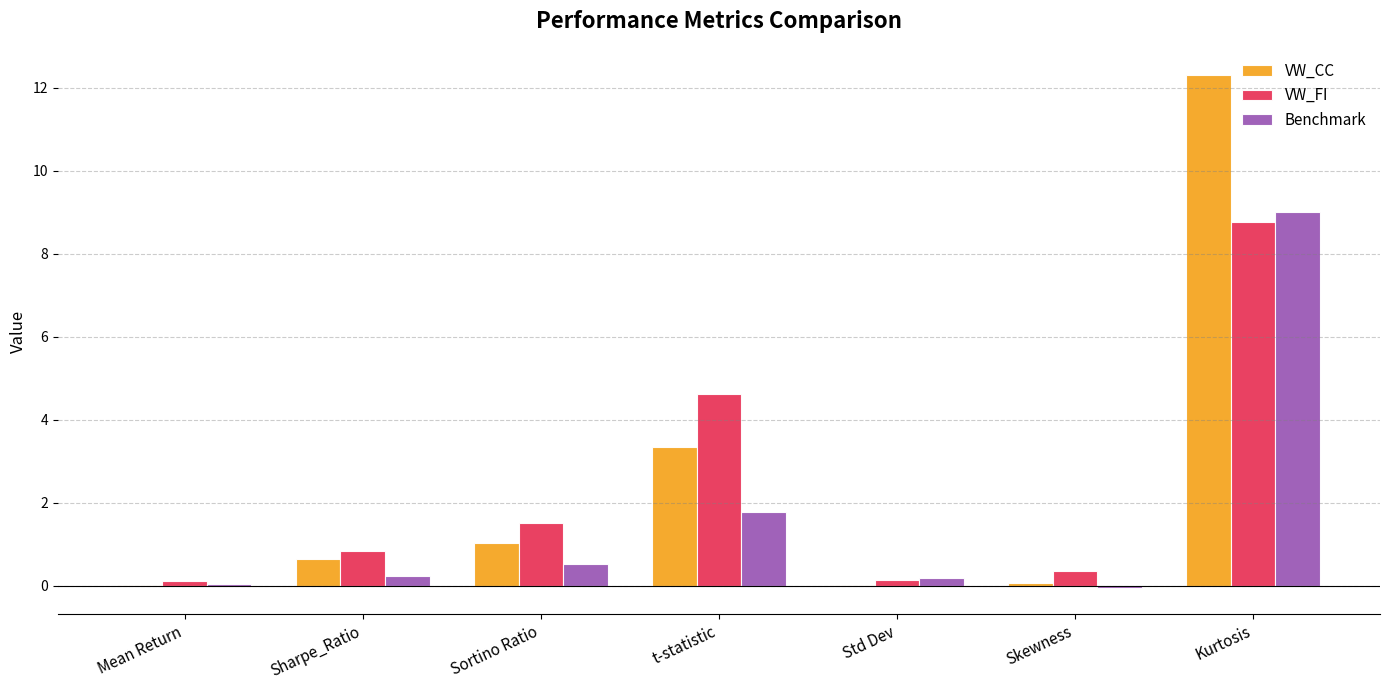

At which category is the sum across all series the highest?

Kurtosis